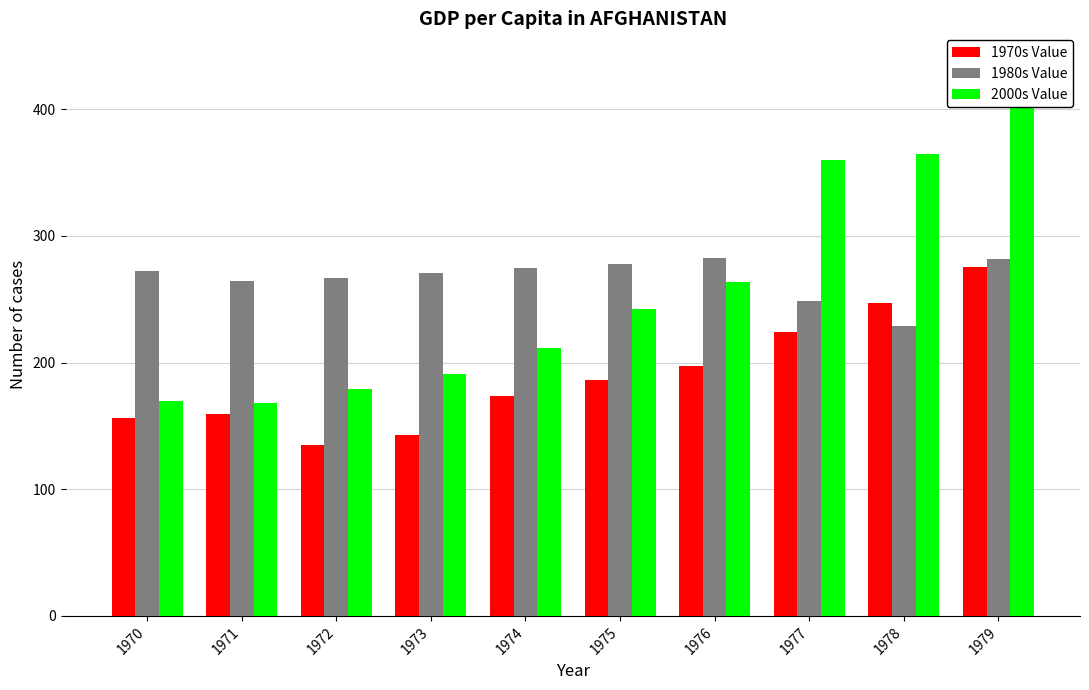

Reading left to right, transcribe all the data shown in this chart.

1970s Value: 156.5	159.6	135.3	143.1	173.7	186.5	197.4	224.2	247.3	275.7
1980s Value: 272.7	264.1	267.0	271.0	275.0	278.0	283.0	249.0	229.0	282.0
2000s Value: 170.0	168.0	179.4	190.7	211.4	242.0	263.7	359.7	364.7	438.1